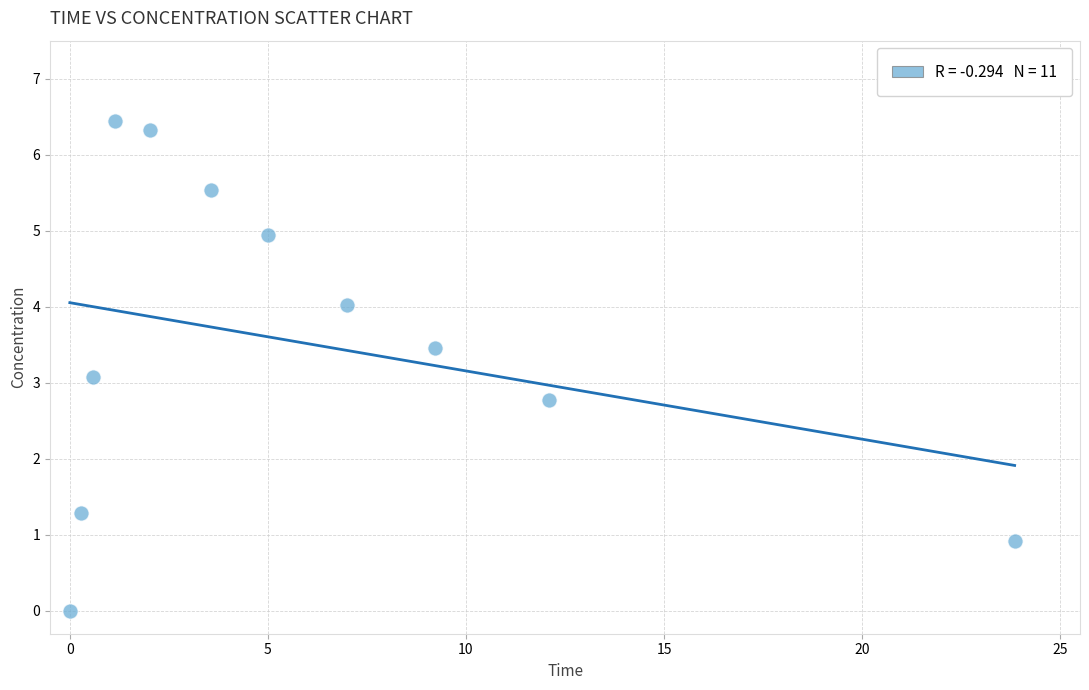

What Y value in the scatter plot is closest to 3?

3.1